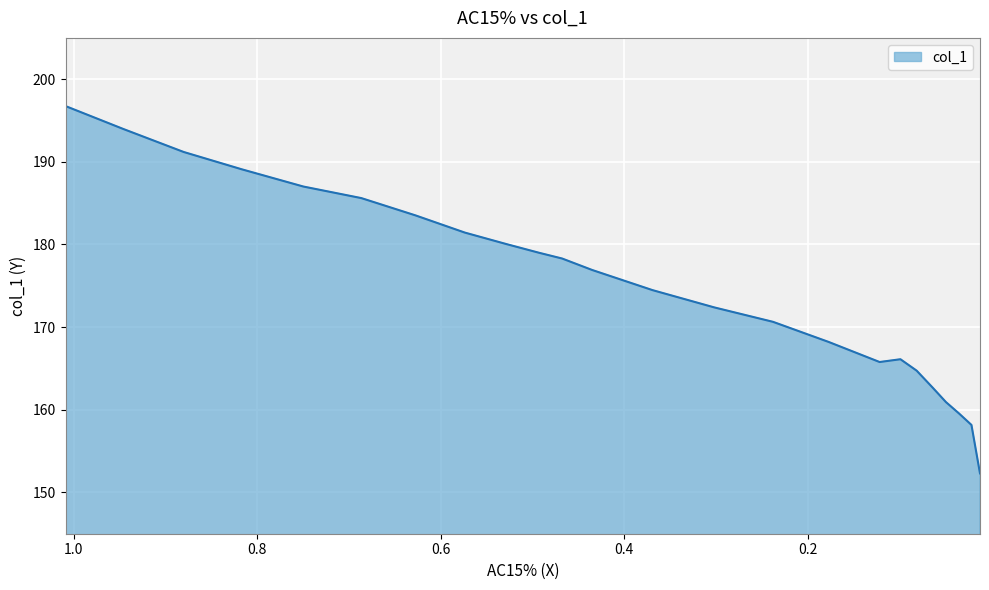

What is the change in value from 0.3692 to 0.3019?

-2.1